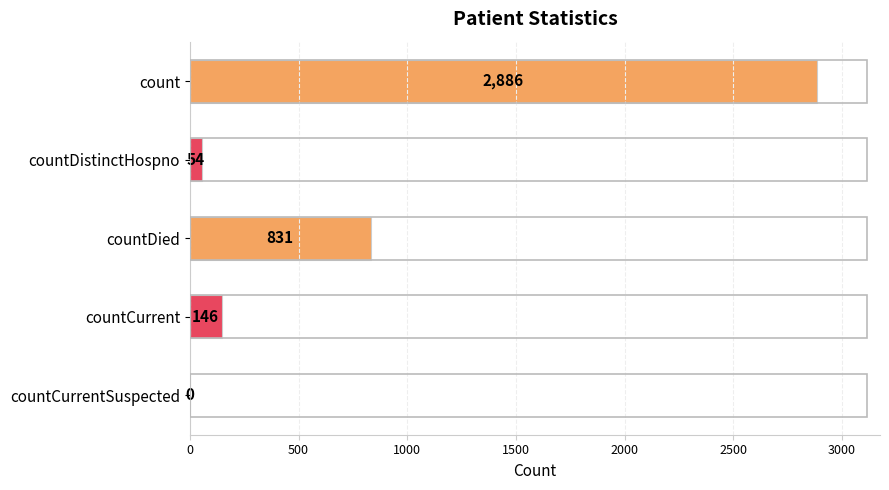

What is the change in value from countDistinctHospno to countCurrent?

+92